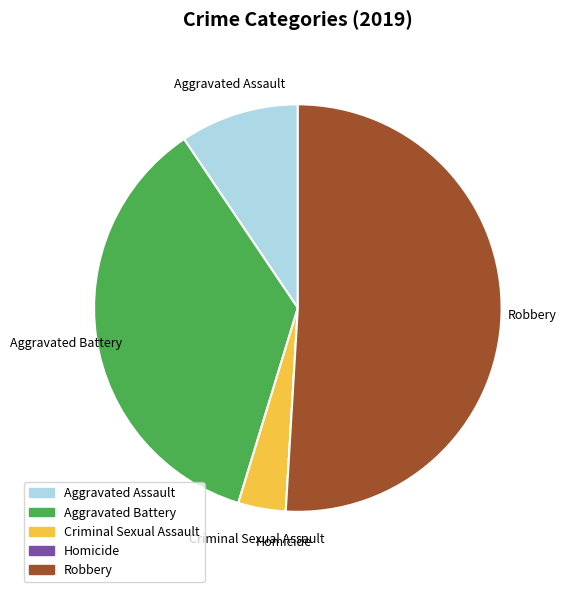

Is it true that Robbery is 51% of the pie?

True